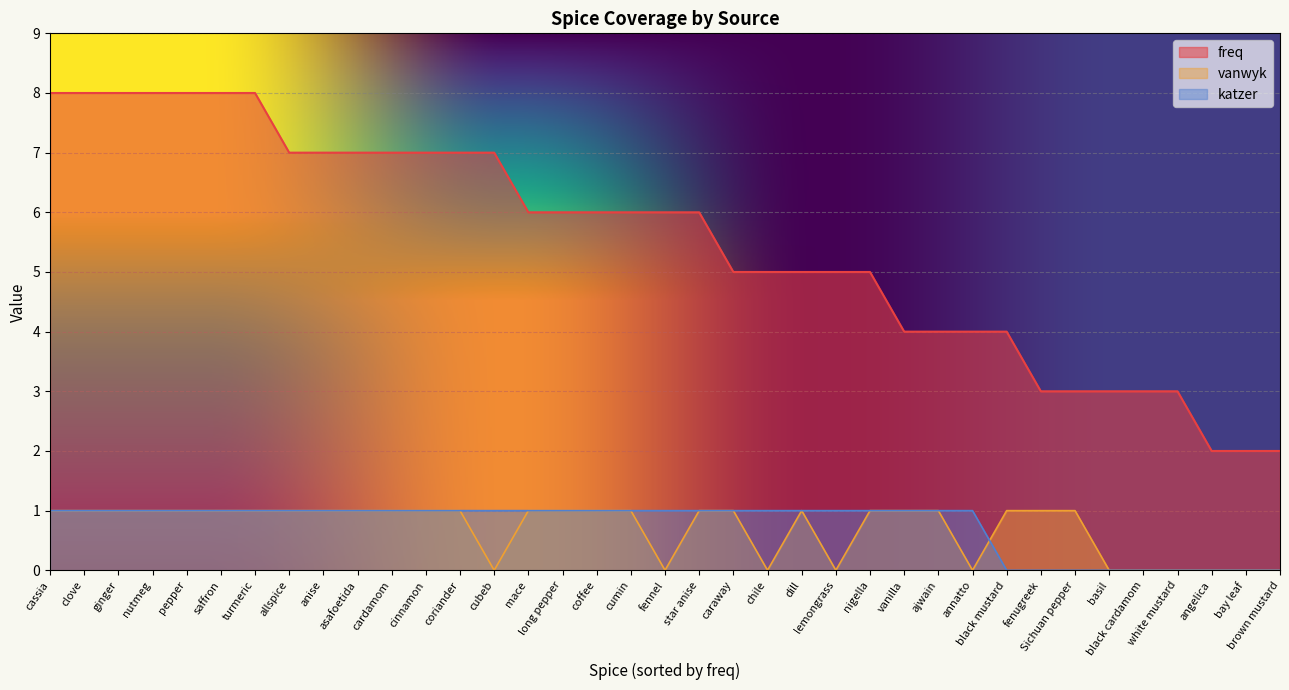

What is the label of the 3rd point from the left?

ginger